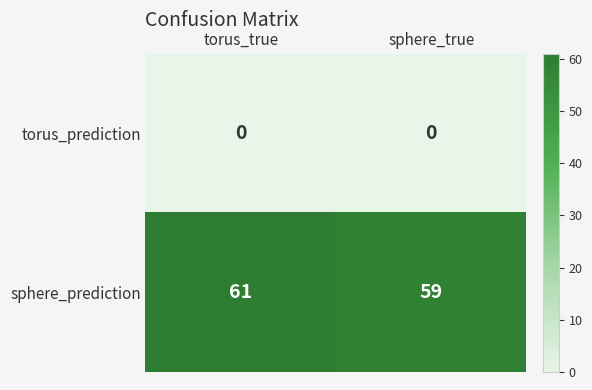

Which series has the widest spread of values?

sphere_prediction